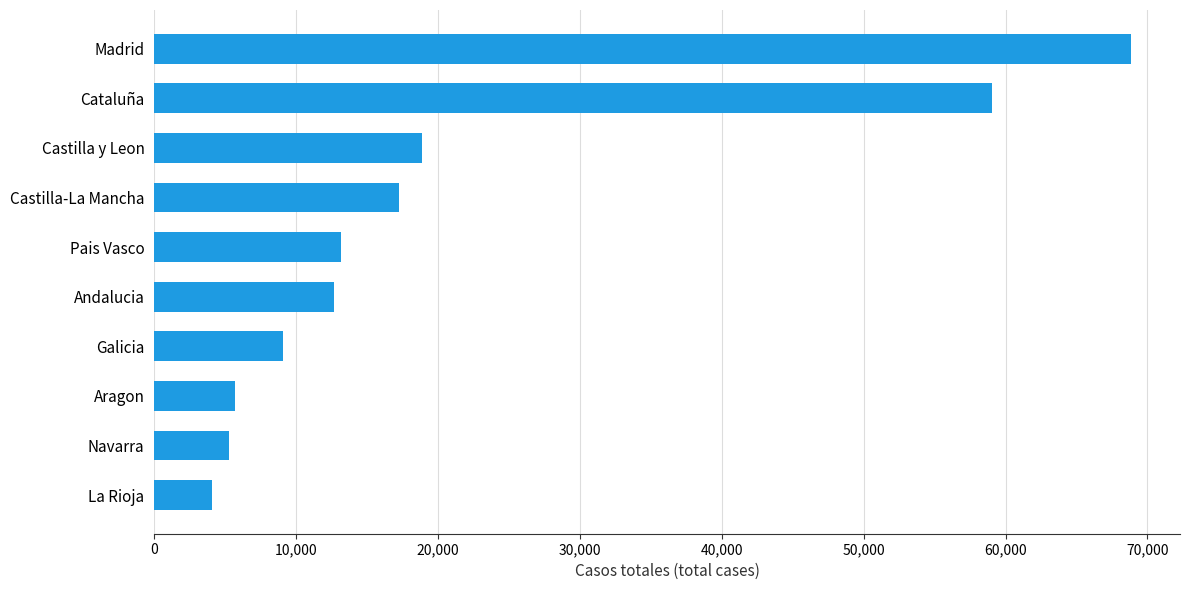

The value at Cataluña is 59019. True or false?

True